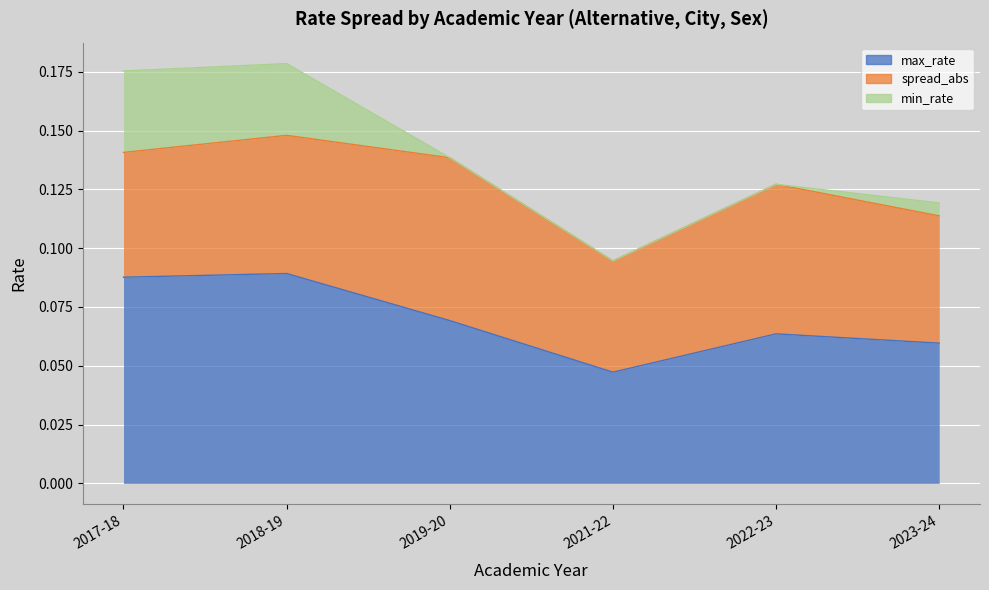

What is the difference between the highest and lowest values at 2023-24?

0.1